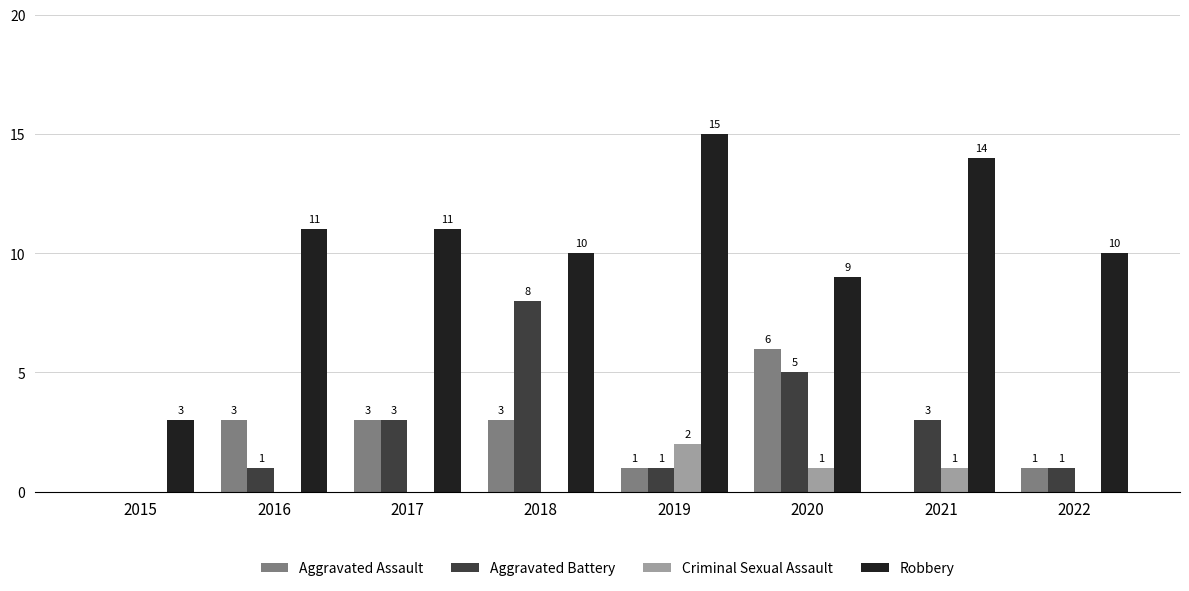

What is the sum of the Aggravated Battery values at 2018 and 2015?

8